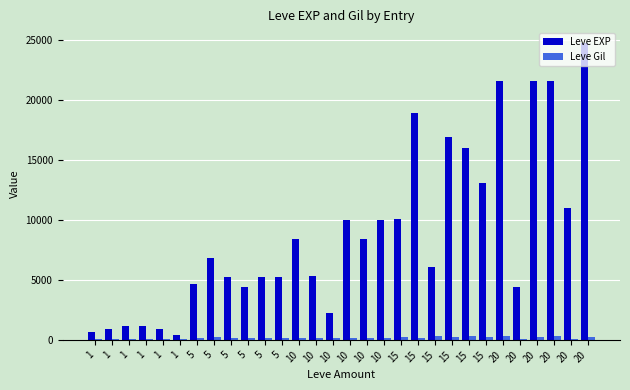

At which category is the sum across all series the highest?

20